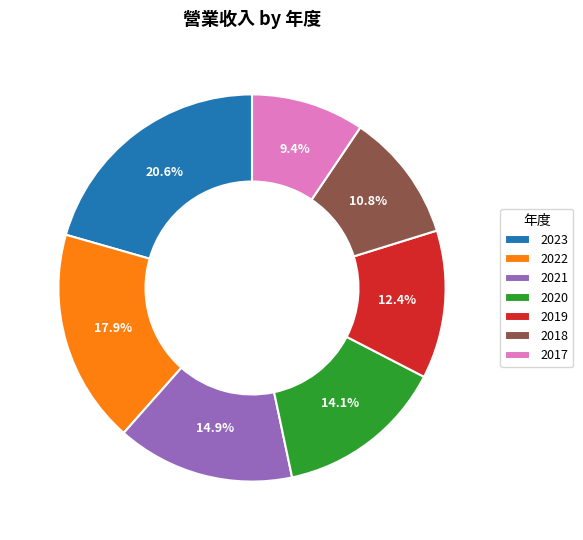

Combined, do 2023 and 2019 account for over 50%?

No